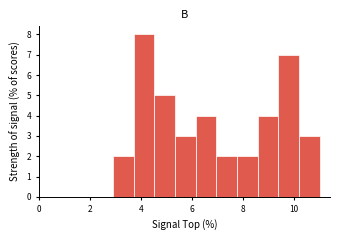

What is the height of the bar covering 8.6 to 9.4 on the x-axis? Neither the bar edges nor the heights are printed on the chart, so give them approximately, as read against the axes.

4